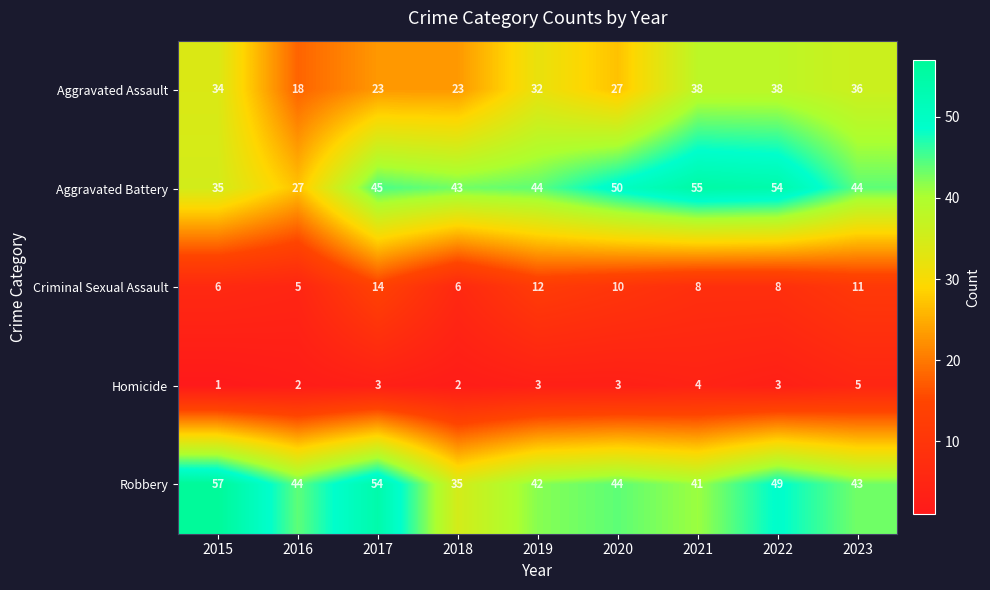

At 2018, list the series in order from largest to smallest.

Aggravated Battery, Robbery, Aggravated Assault, Criminal Sexual Assault, Homicide